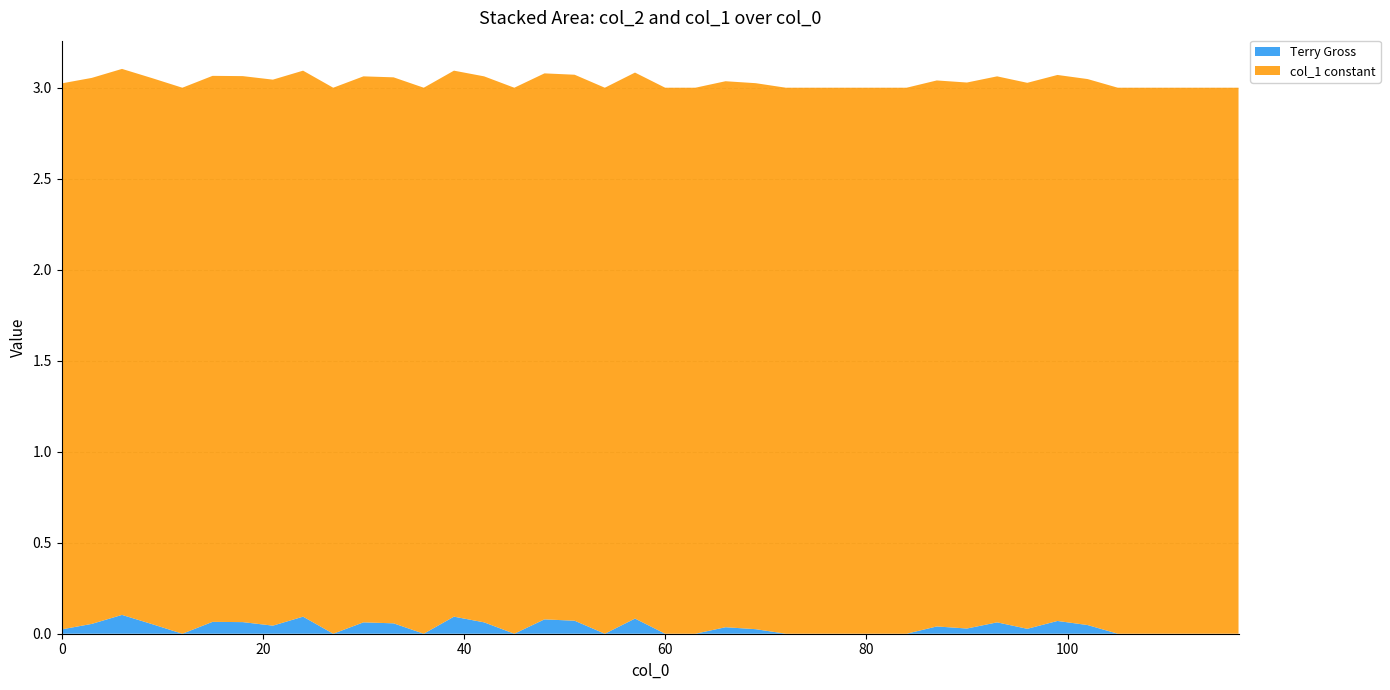

Reading right to left, extract all data points from this chart.

Terry Gross: 0.0	0.0	0.0	0.0	0.0	0.0	0.1	0.0	0.1	0.0	0.0	0.0	0.0	0.0	0.0	0.0	0.0	0.0	0.0	0.0	0.1	0.0	0.1	0.1	0.0	0.1	0.1	0.0	0.1	0.1	0.0	0.1	0.0	0.1	0.1	0.0	0.1	0.1	0.1	0.0
col_1 constant: 3.0	3.0	3.0	3.0	3.0	3.0	3.0	3.0	3.0	3.0	3.0	3.0	3.0	3.0	3.0	3.0	3.0	3.0	3.0	3.0	3.0	3.0	3.0	3.0	3.0	3.0	3.0	3.0	3.0	3.0	3.0	3.0	3.0	3.0	3.0	3.0	3.0	3.0	3.0	3.0